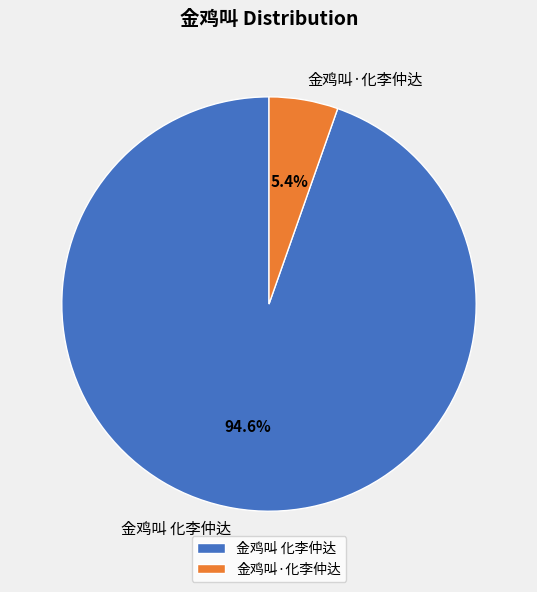

To the nearest percent, what is the difference between the 金鸡叫 化李仲达 and 金鸡叫·化李仲达 slice percentages?

89%